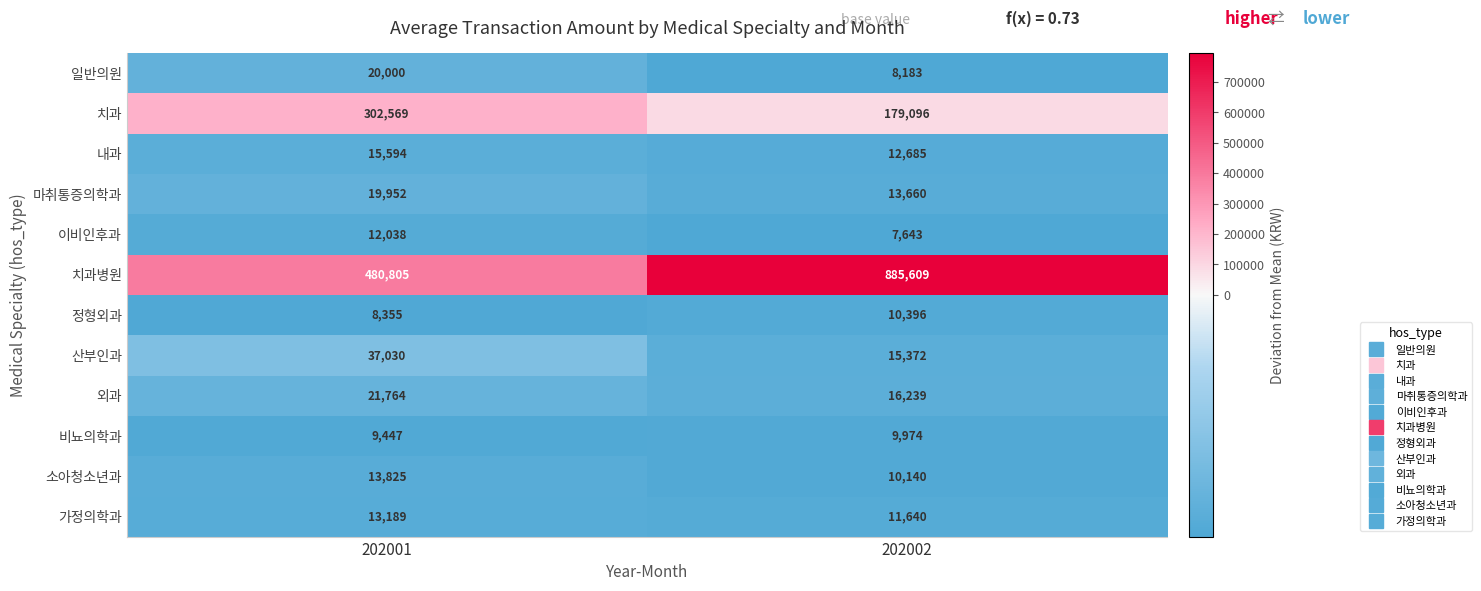

Read the 일반의원 value at 202001.

20000